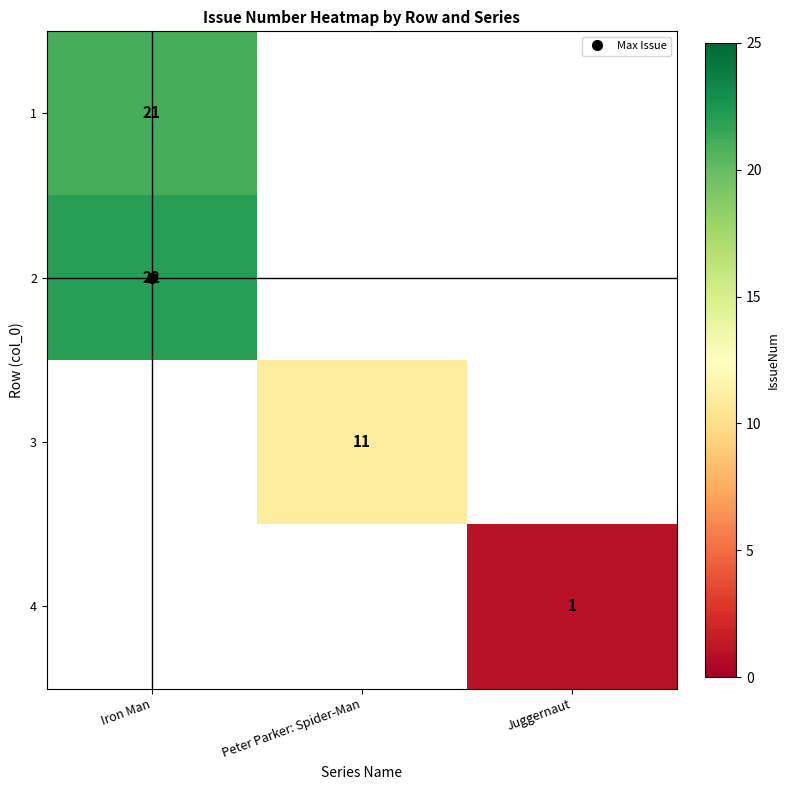

At which category does the chart reach its peak across all series?

Iron Man